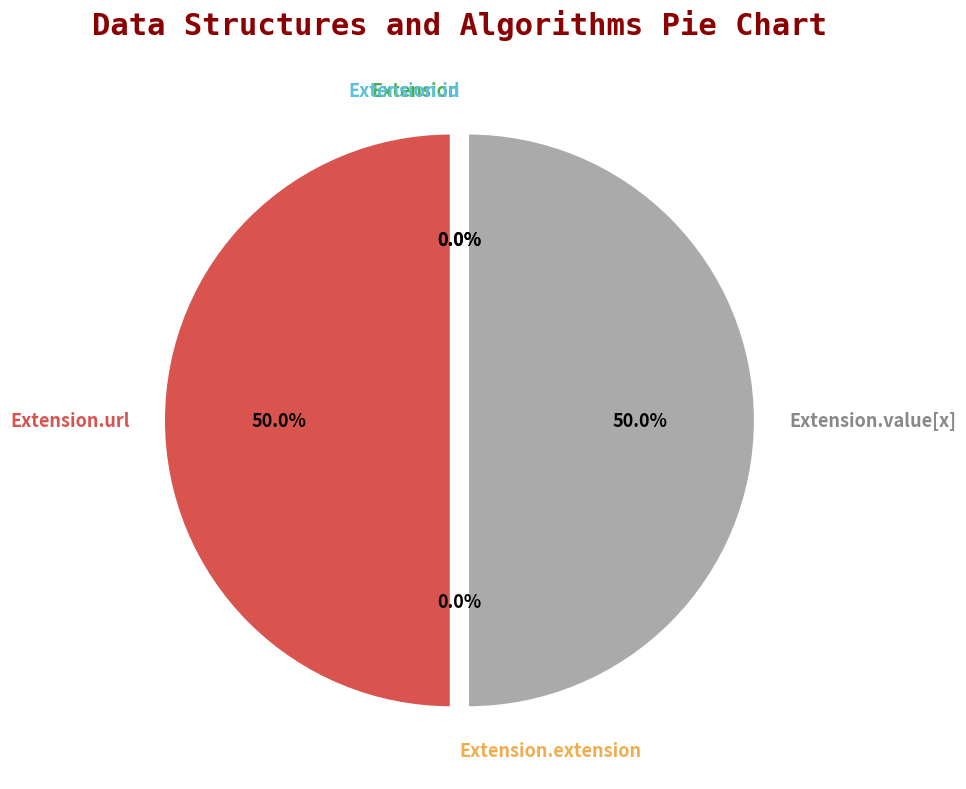

To the nearest percent, what is the difference between the largest and smallest slice percentages?

50%